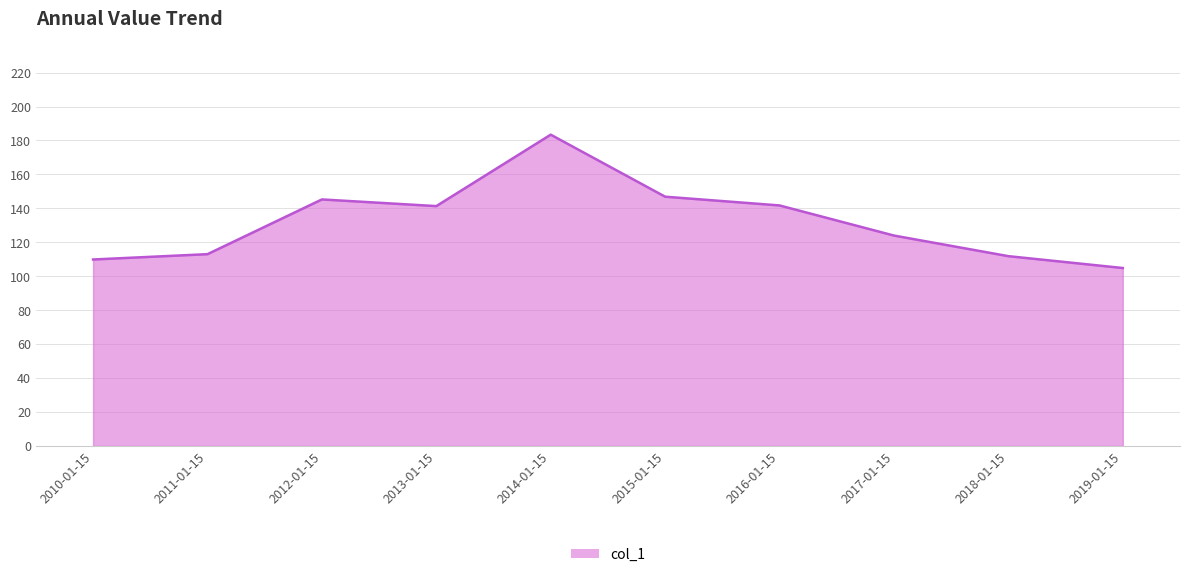

What is the smallest value displayed?

104.8